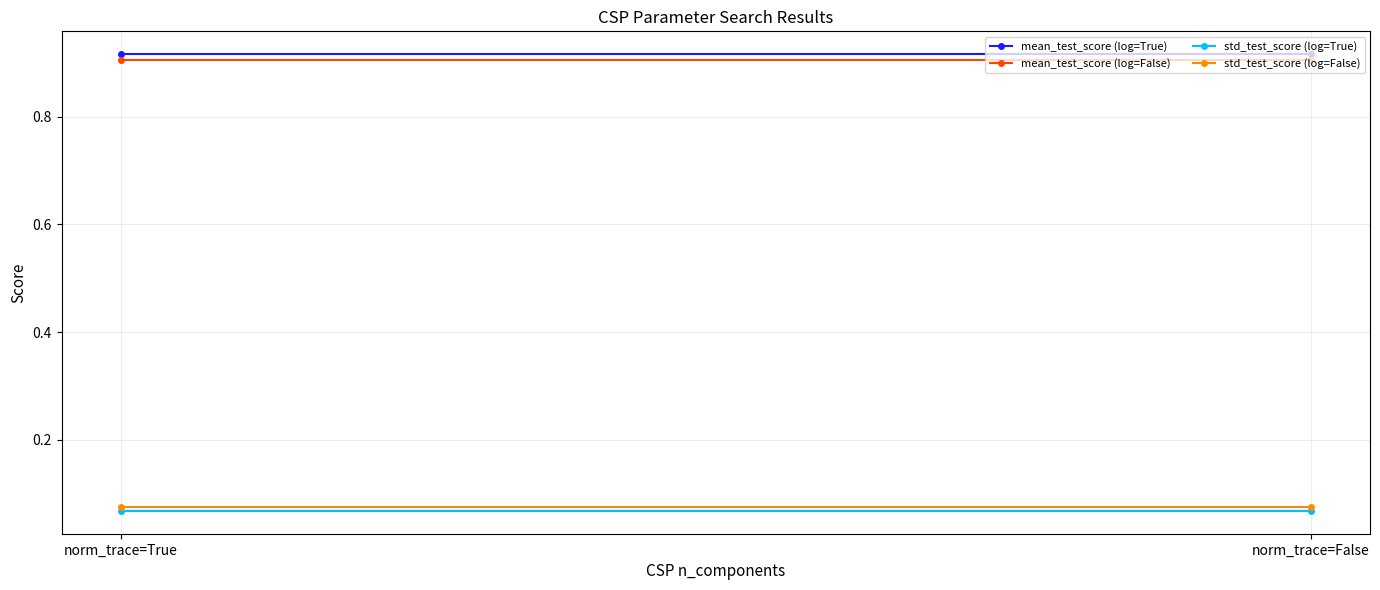

Reading right to left, list all the values displayed in this chart.

mean_test_score (log=True): 0.9	0.9
mean_test_score (log=False): 0.9	0.9
std_test_score (log=True): 0.1	0.1
std_test_score (log=False): 0.1	0.1